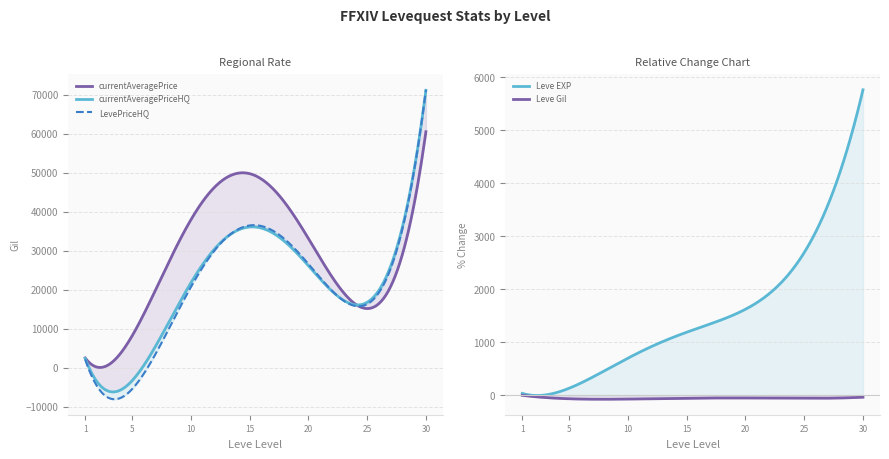

What is the maximum value for currentAveragePrice?

60400